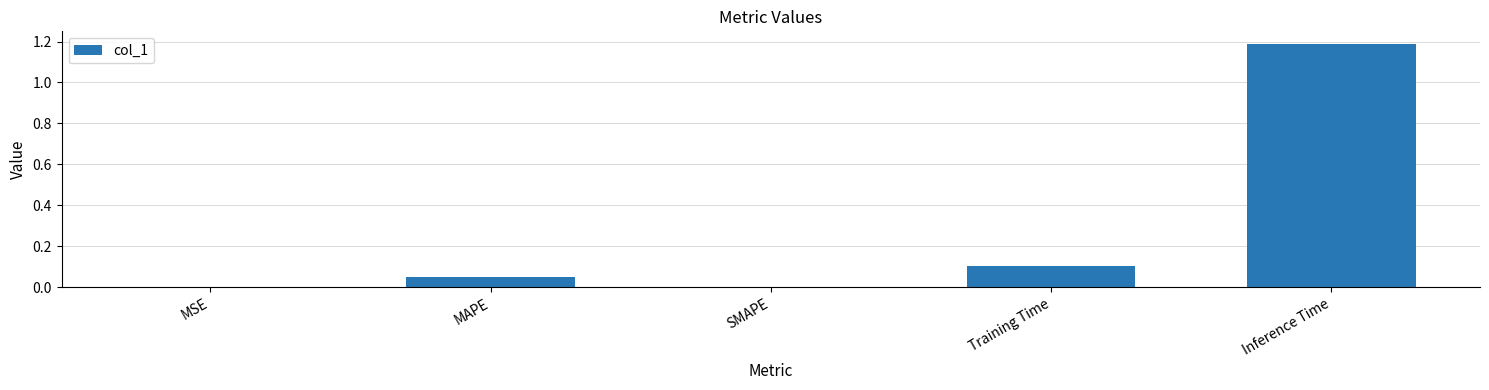

What is the sum of all values?

1.3